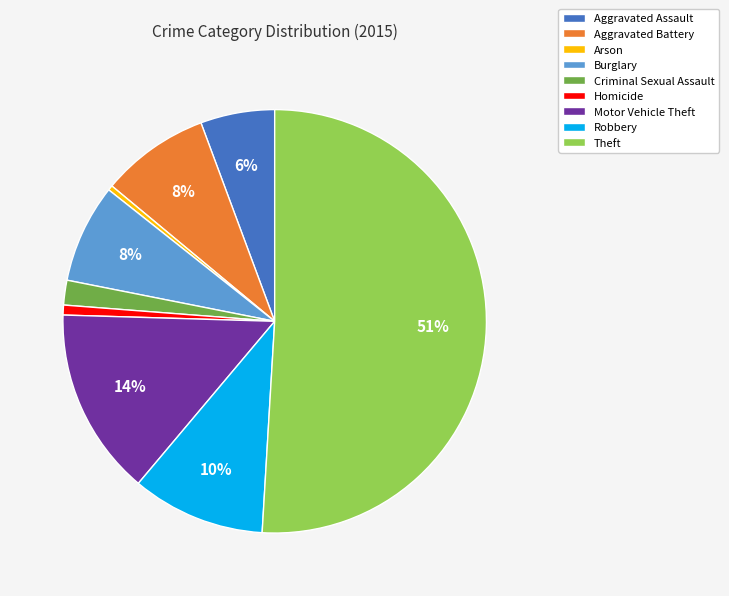

Which slice represents more than half of the pie?

Theft